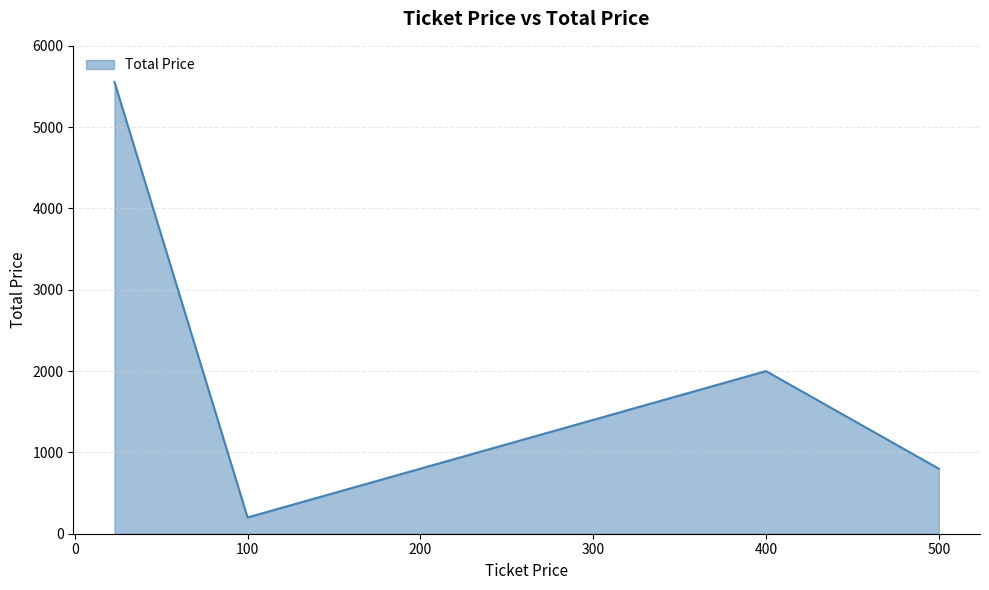

True or false: there are more than 0 points higher than both neighbors.

True